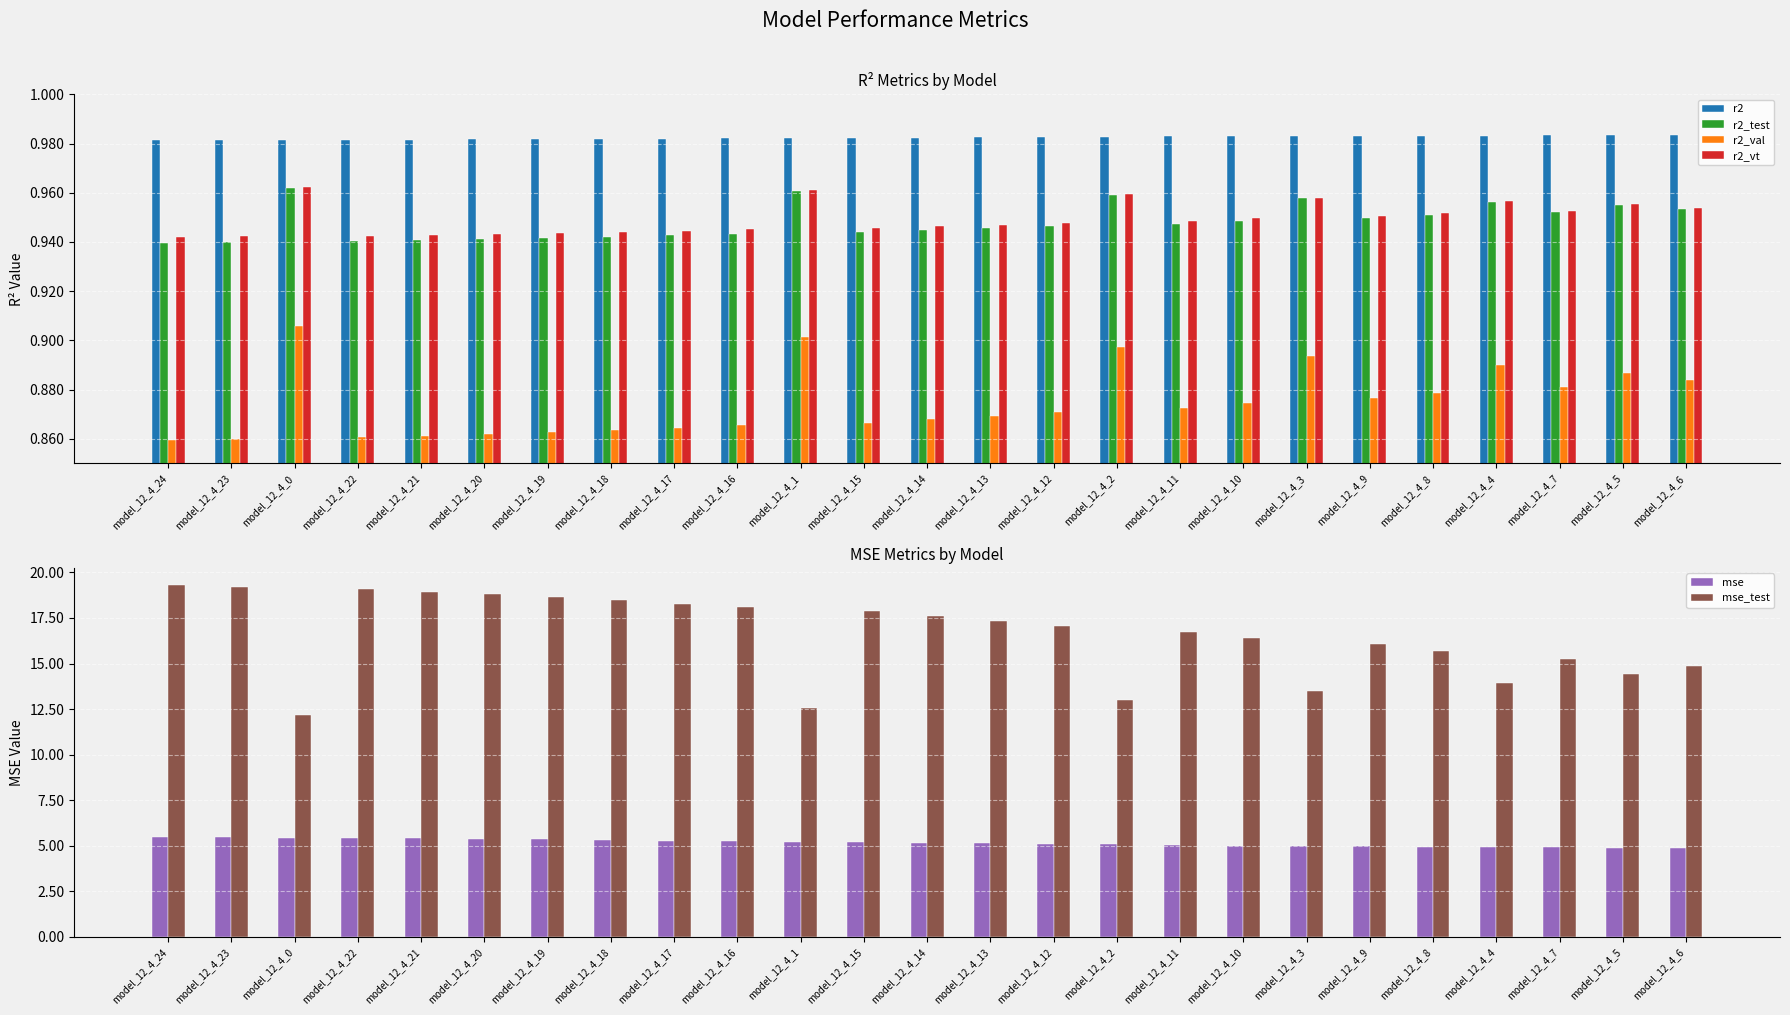

Which category has the highest value across all series?

model_12_4_24